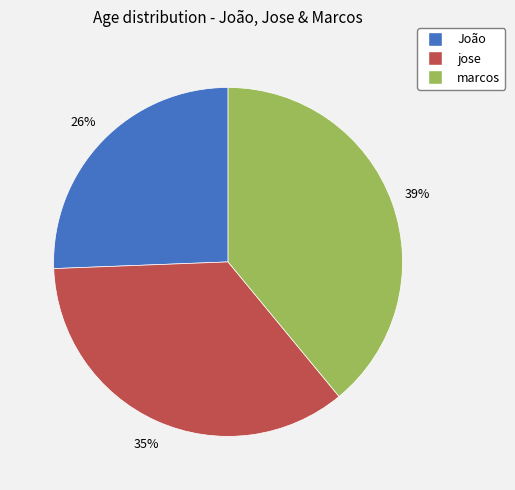

Combined, do marcos and João account for over 50%?

Yes